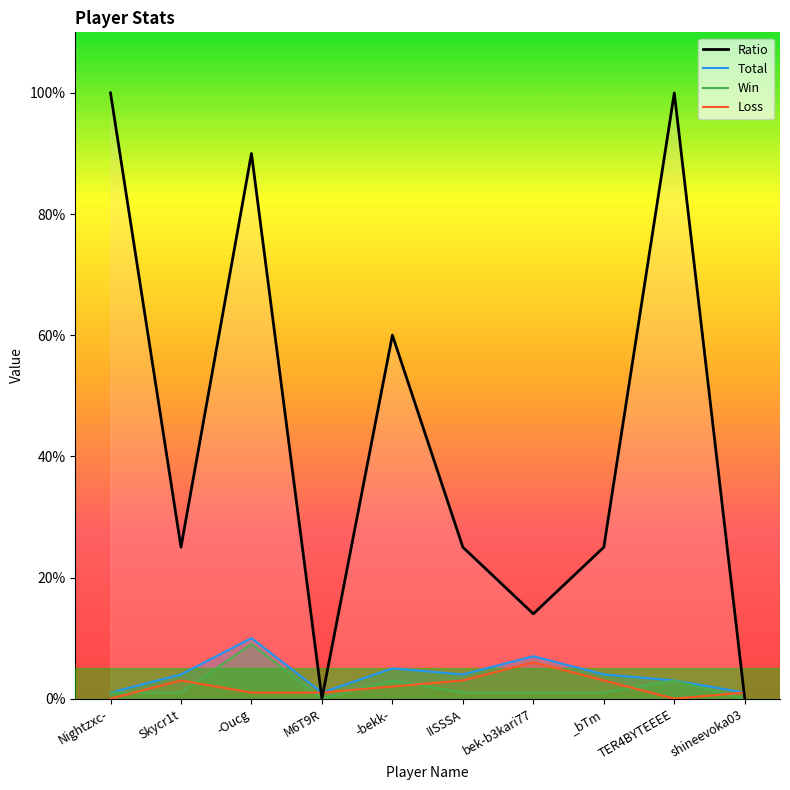

How many data points in Total are less than 4?

4